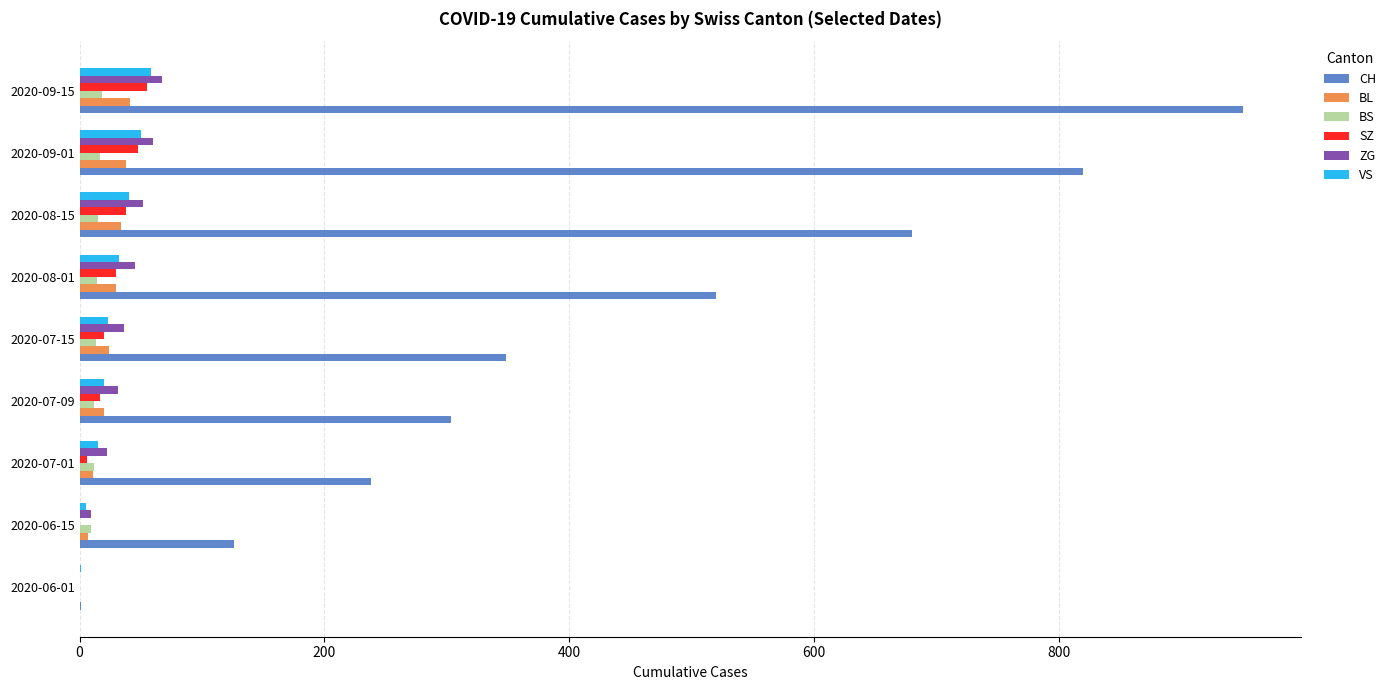

Which label corresponds to the largest value in the chart?

2020-09-15